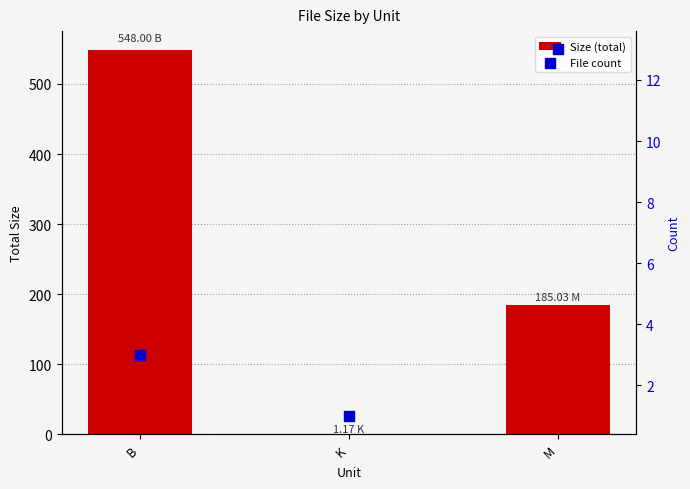

Which series contains the lowest Y value?

Count